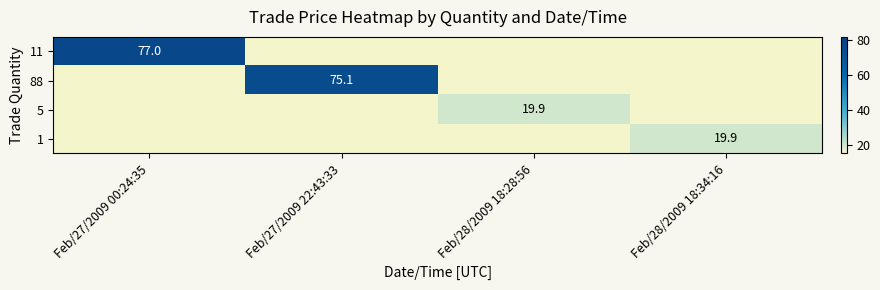

What is the highest value of the 1 series?

19.9